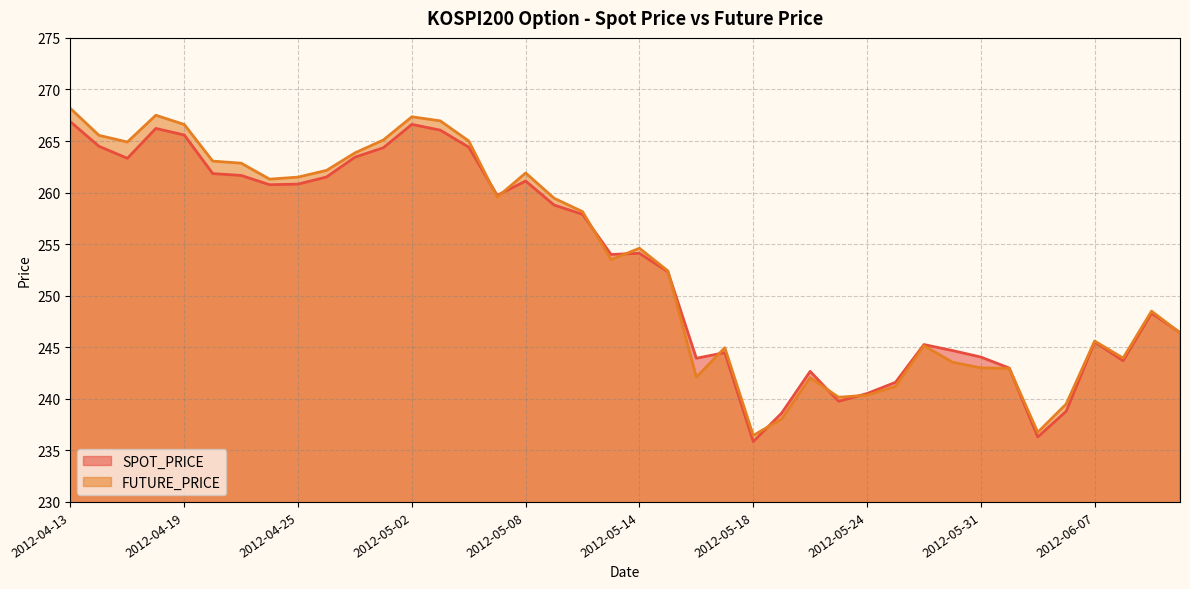

True or false: FUTURE_PRICE and SPOT_PRICE intersect in this chart.

True